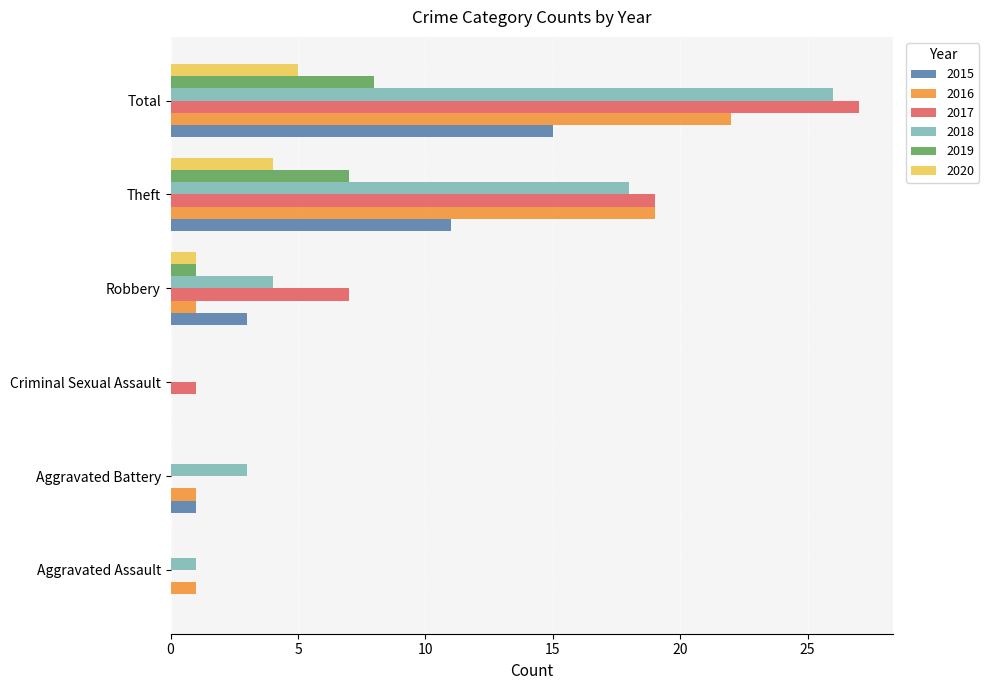

Between Robbery and Theft, which series saw the biggest shift?

2016